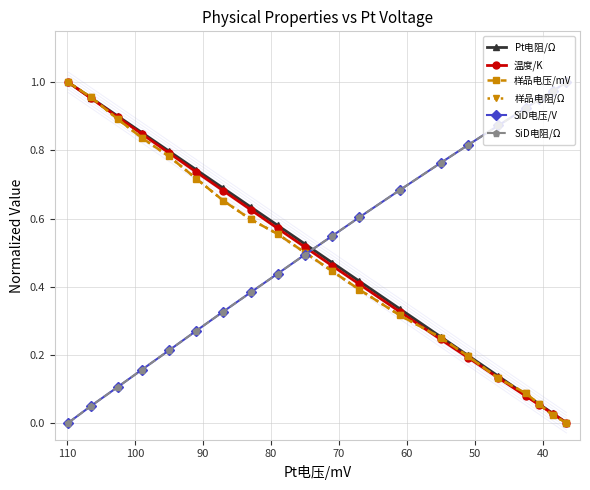

What is the difference between the second highest and minimum values in the SiD电阻/$\Omega$ series?

1.0